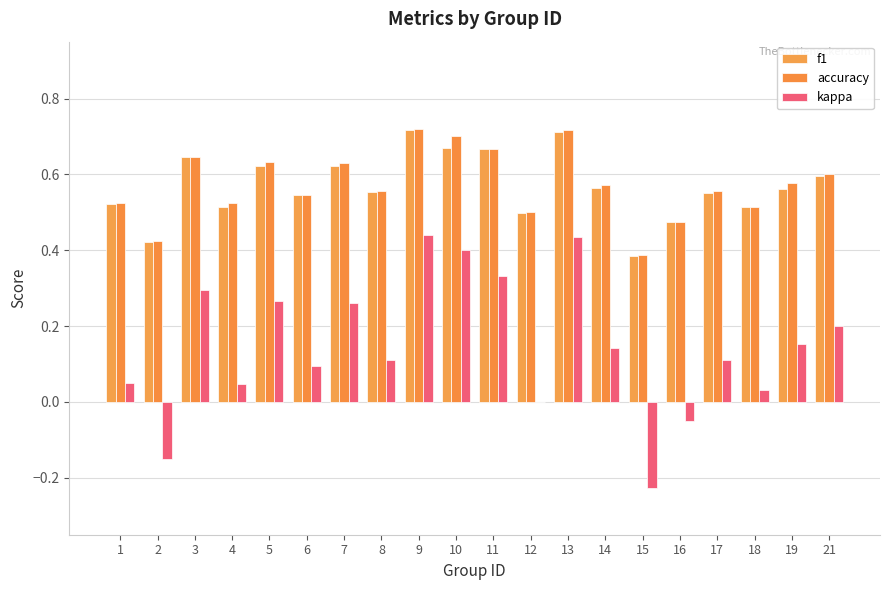

The kappa series shows 0.2 at 9. True or false?

False